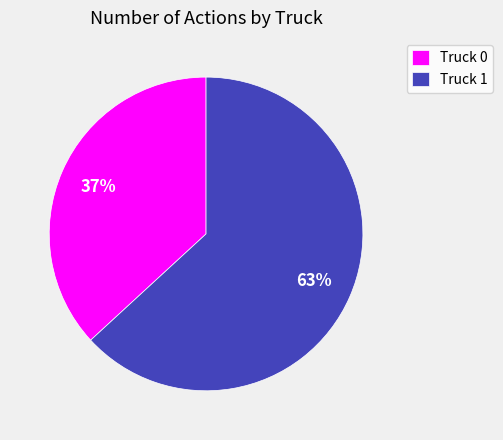

The Truck 0 slice represents 37% of the pie. True or false?

True